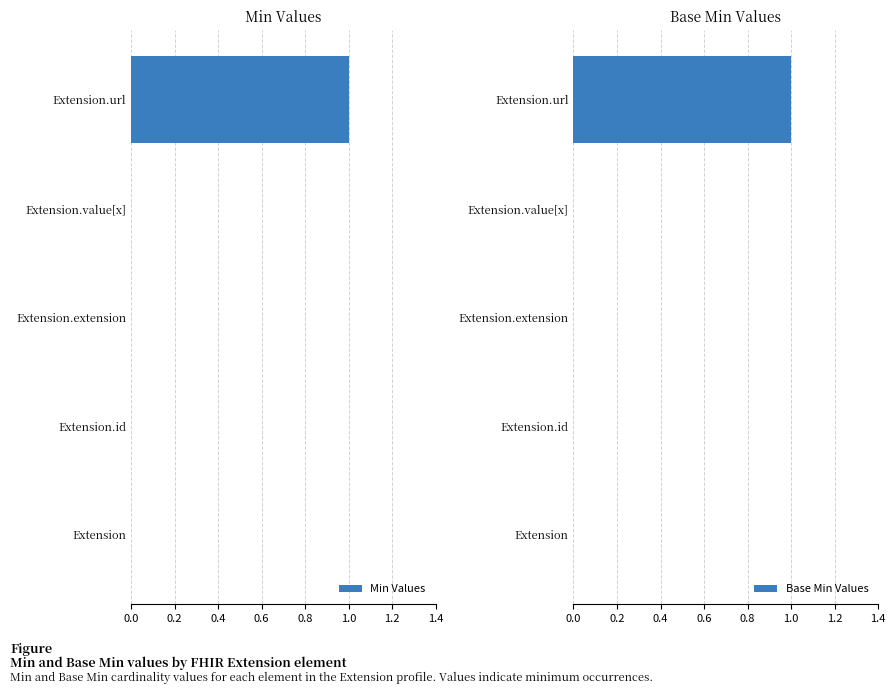

What are all the series names shown in the legend?

Min Values, Base Min Values